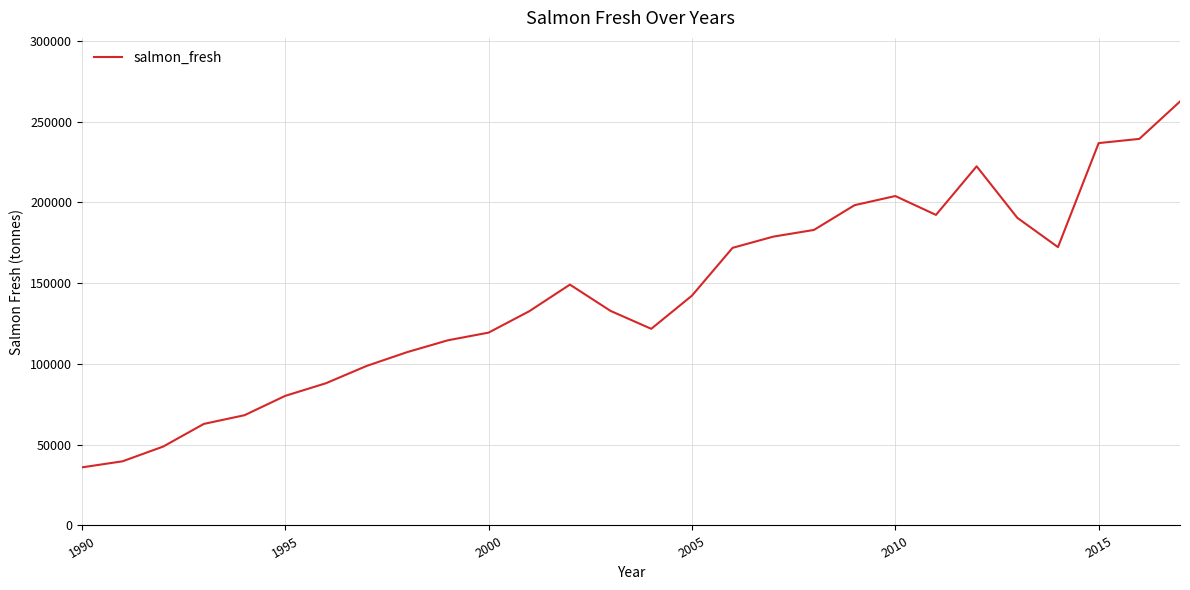

What is the maximum value shown in the chart?

262434.2